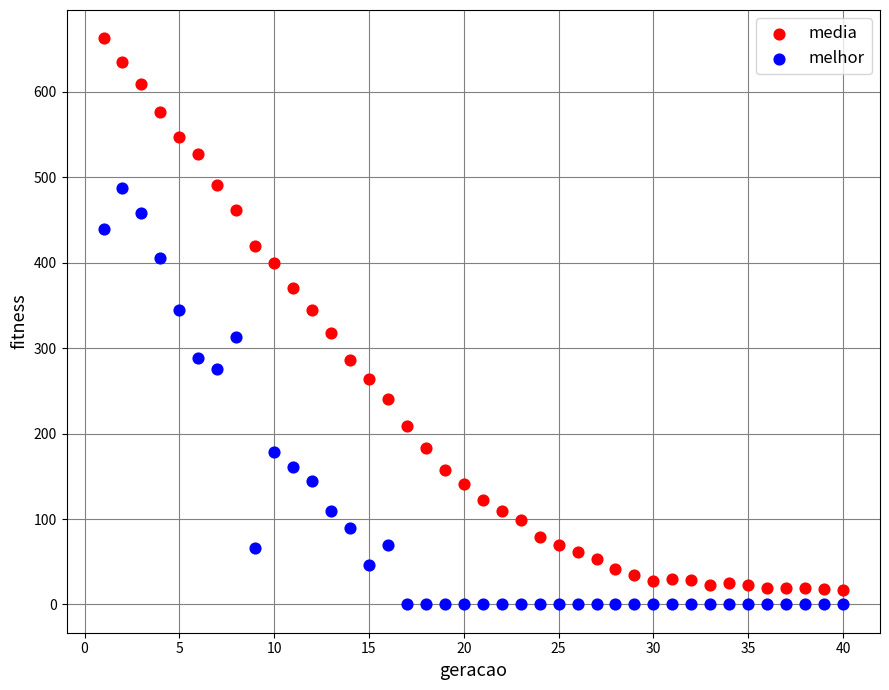

What are all the series names shown in the legend?

media, melhor